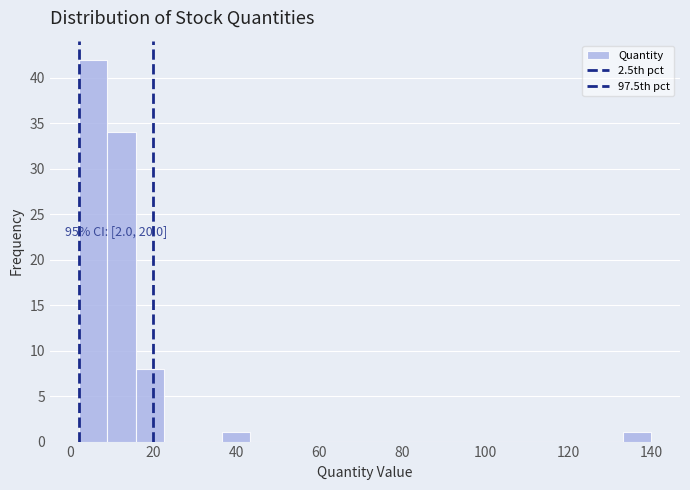

Read against the x-axis, roughly where is the centre of the tallest bar?

6